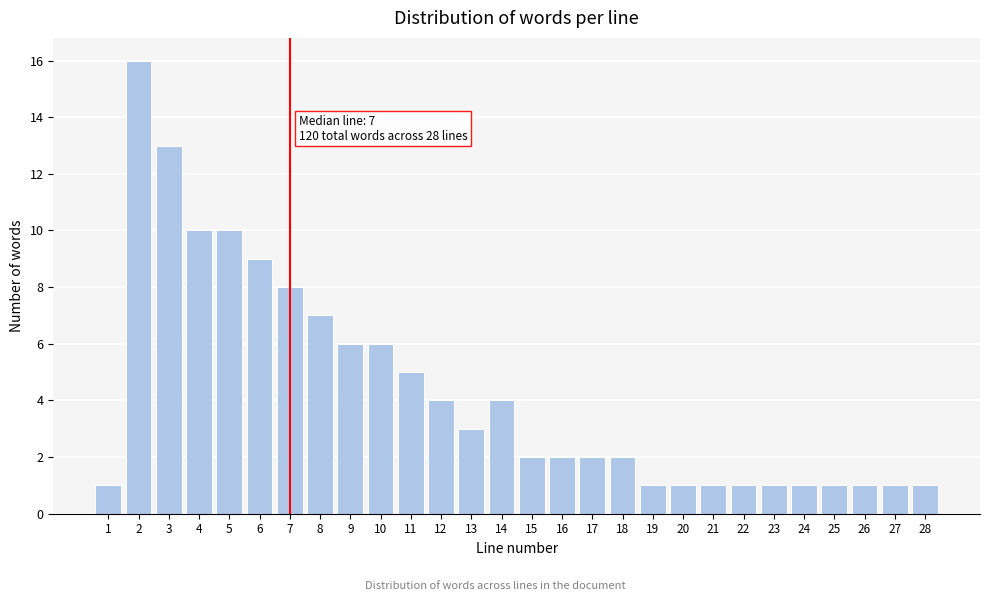

Reading left to right, extract all data points from this chart.

1	16	13	10	10	9	8	7	6	6	5	4	3	4	2	2	2	2	1	1	1	1	1	1	1	1	1	1